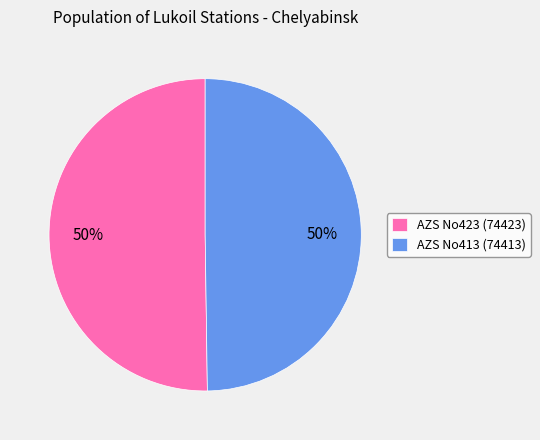

Count the number of slices in the pie.

2